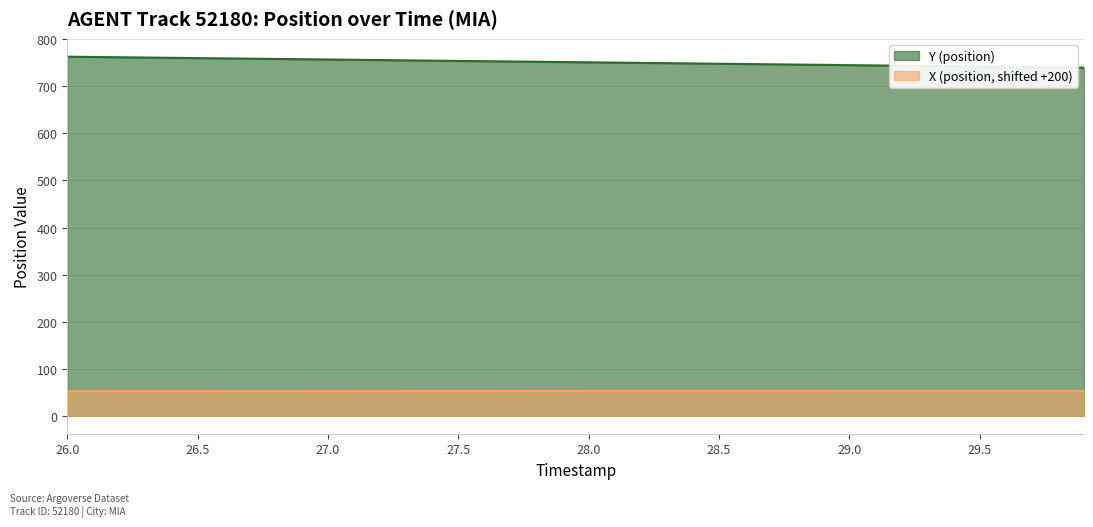

What is the difference between the maximum and minimum values in the Y (position) series?

23.4